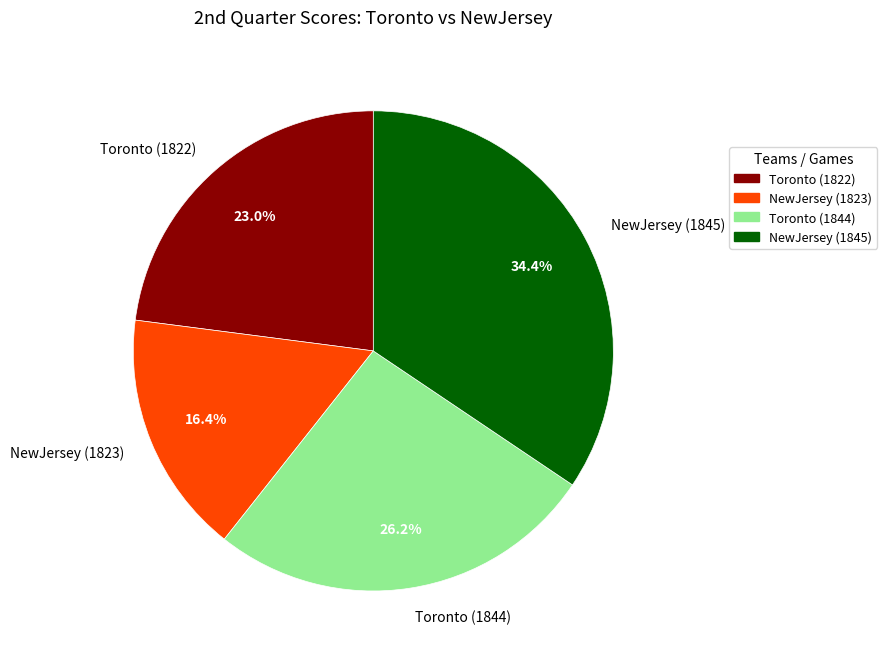

To the nearest percent, what is the difference between the NewJersey (1845) and NewJersey (1823) slice percentages?

18%